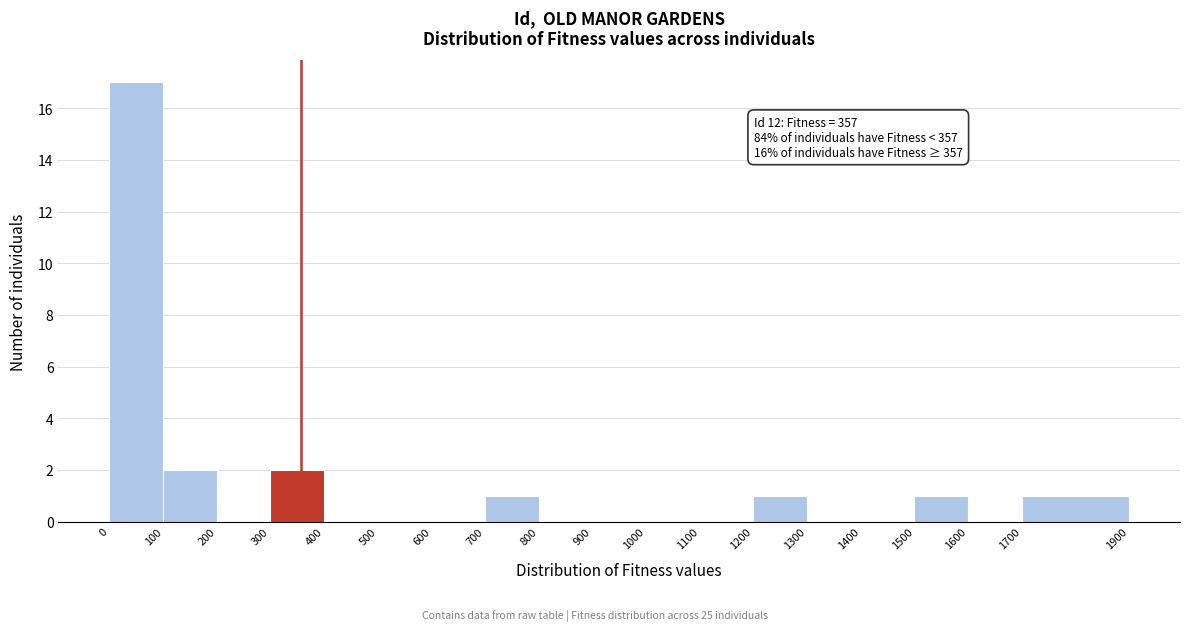

Over which range of the x-axis is the bar tallest?

0 to 100